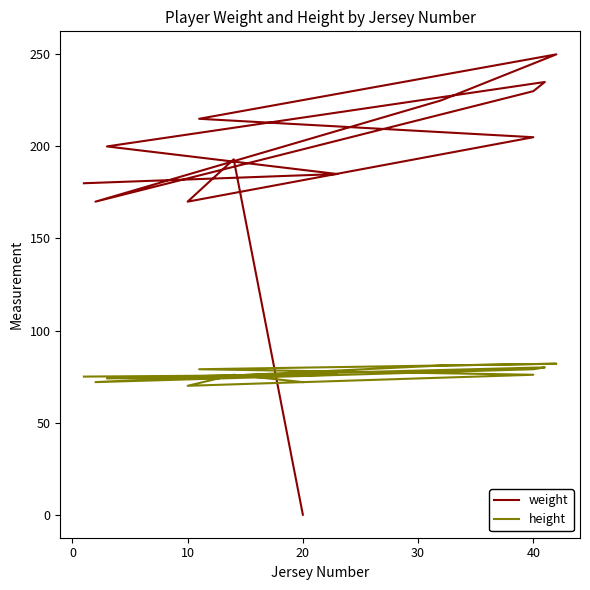

Between 12 and 10, which is larger?

10